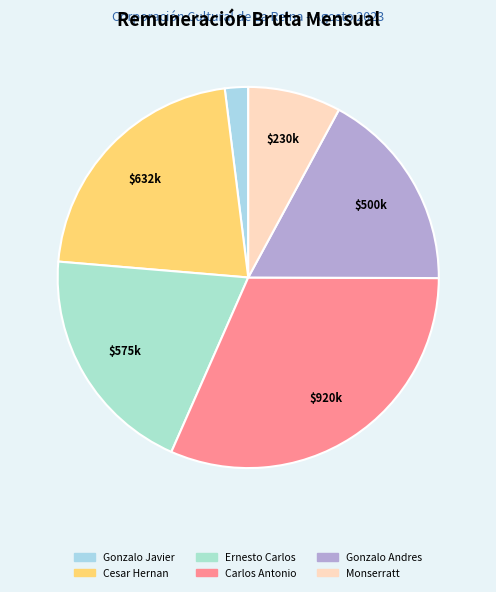

What percentage do Gonzalo Javier and Cesar Hernan together represent?

23.7%